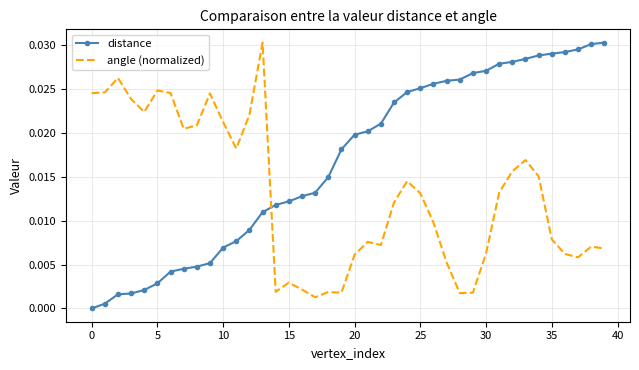

List the series in order of their overall mean, lowest first.

angle (normalized), distance